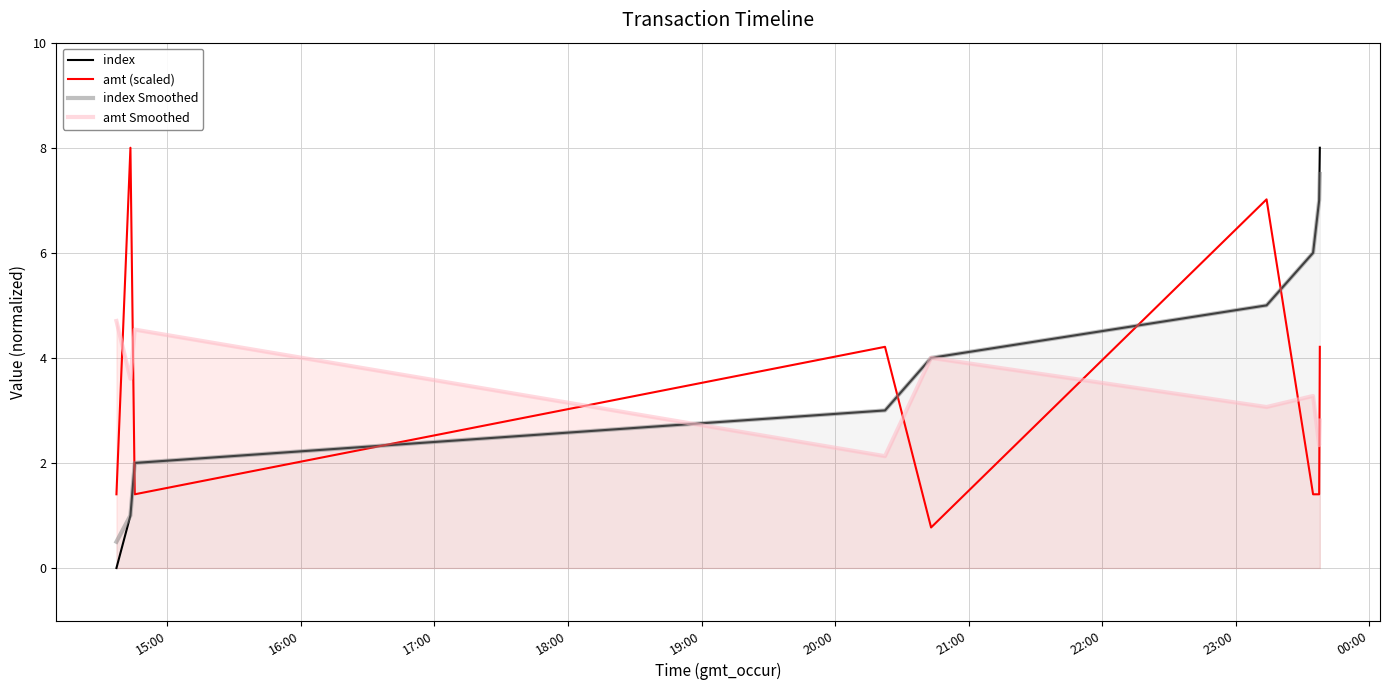

Which series ends up on top after the final intersection of index Smoothed and amt (scaled)?

index Smoothed